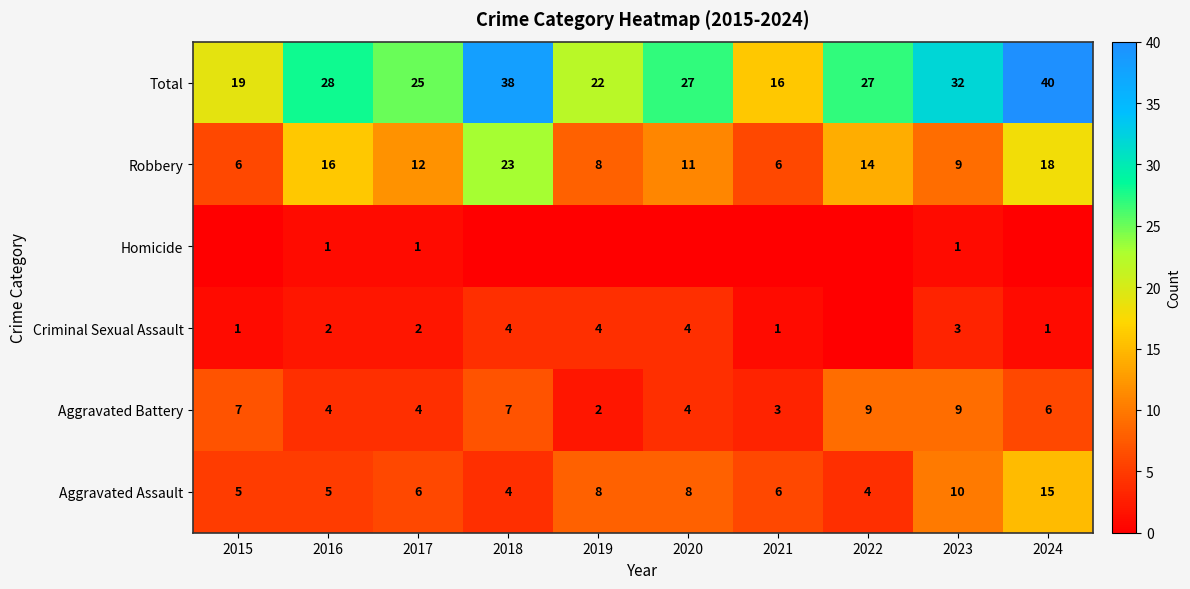

At how many categories does at least one series exceed 2?

10